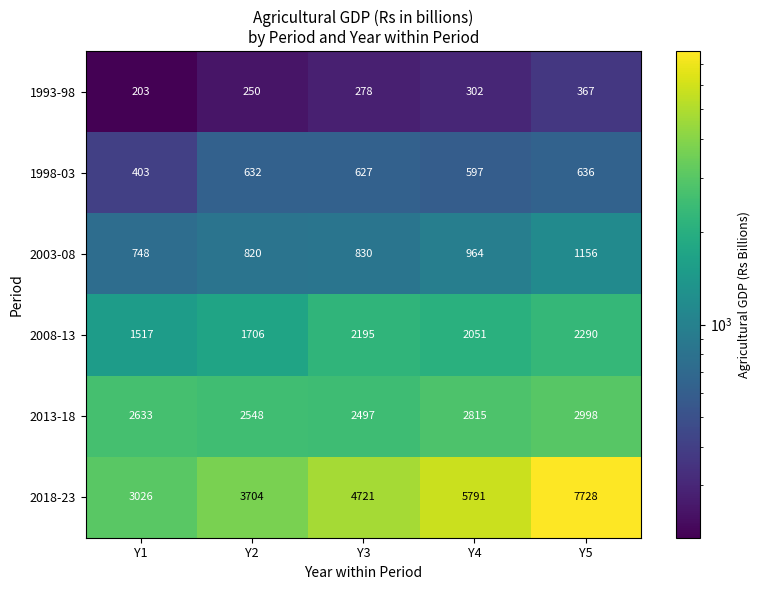

What is the maximum value shown in the chart?

7728